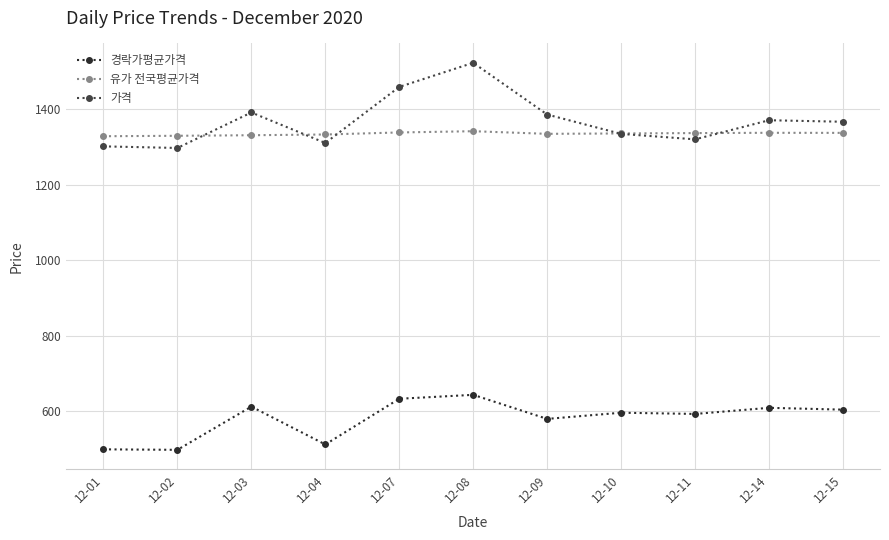

The 유가 전국평균가격 series shows 2177.1 at 12-02. True or false?

False